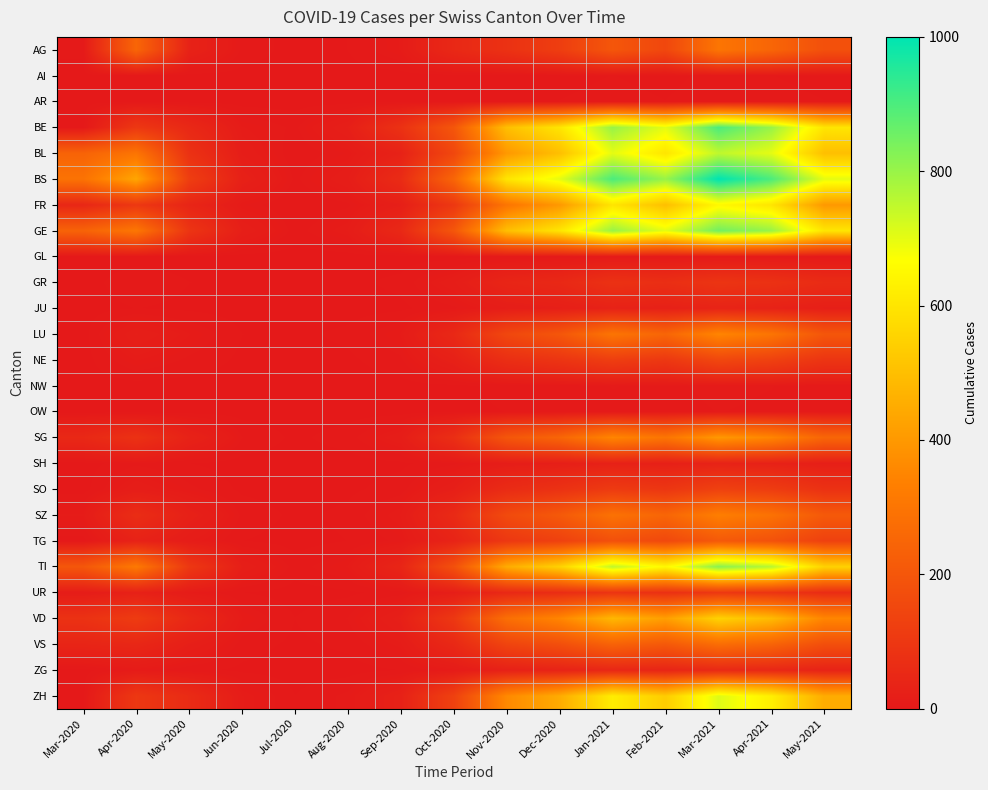

What is the maximum value shown in the chart?

1000